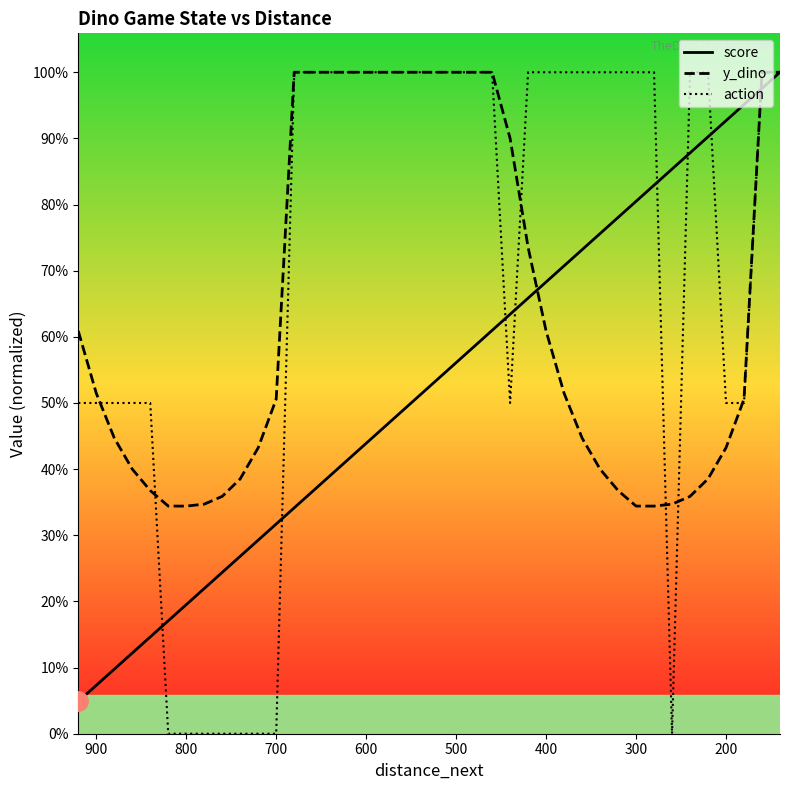

Is this an area chart (filled region under the line)?

No